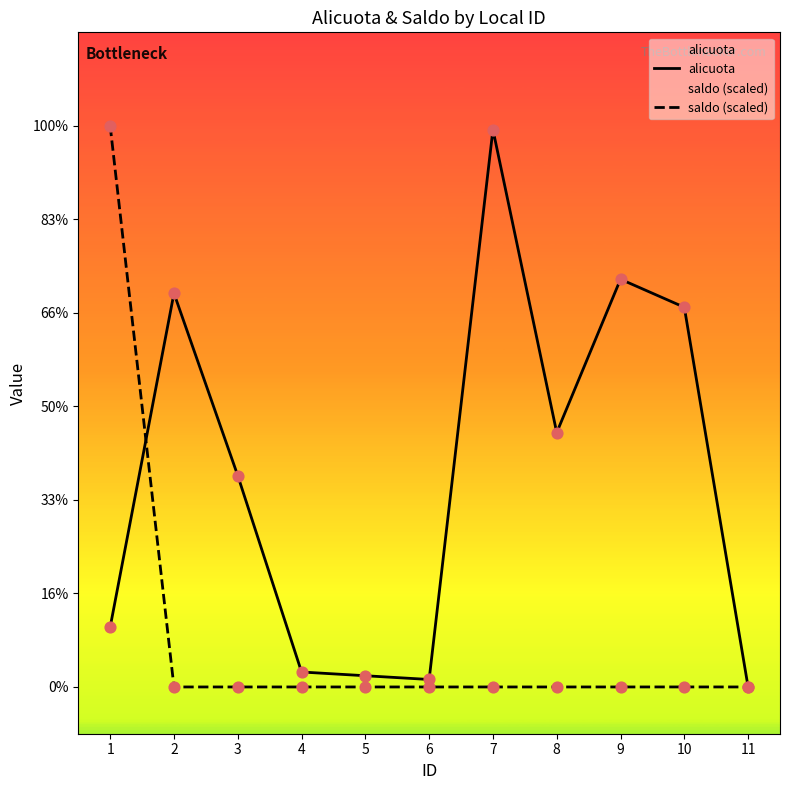

What are all the series names shown in the legend?

alicuota, saldo (scaled)